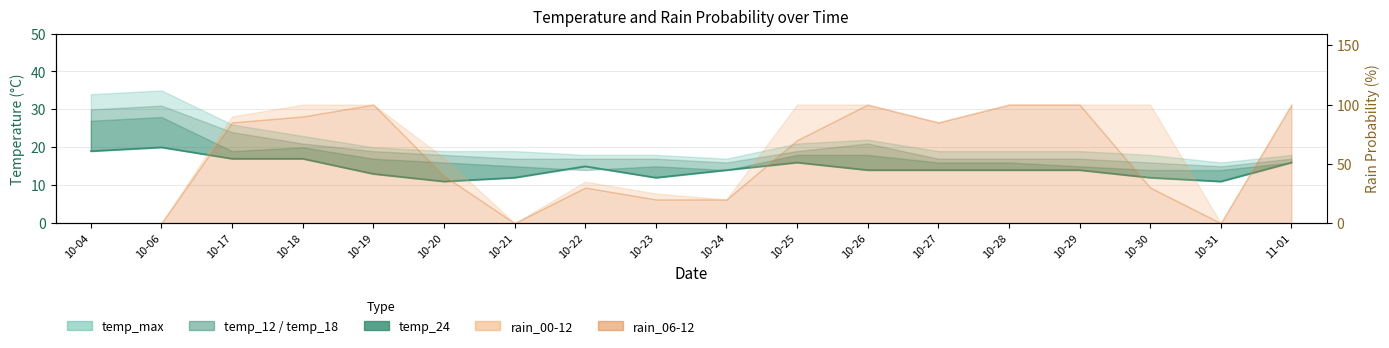

Which has a higher value, 10-17 or 10-24?

10-17